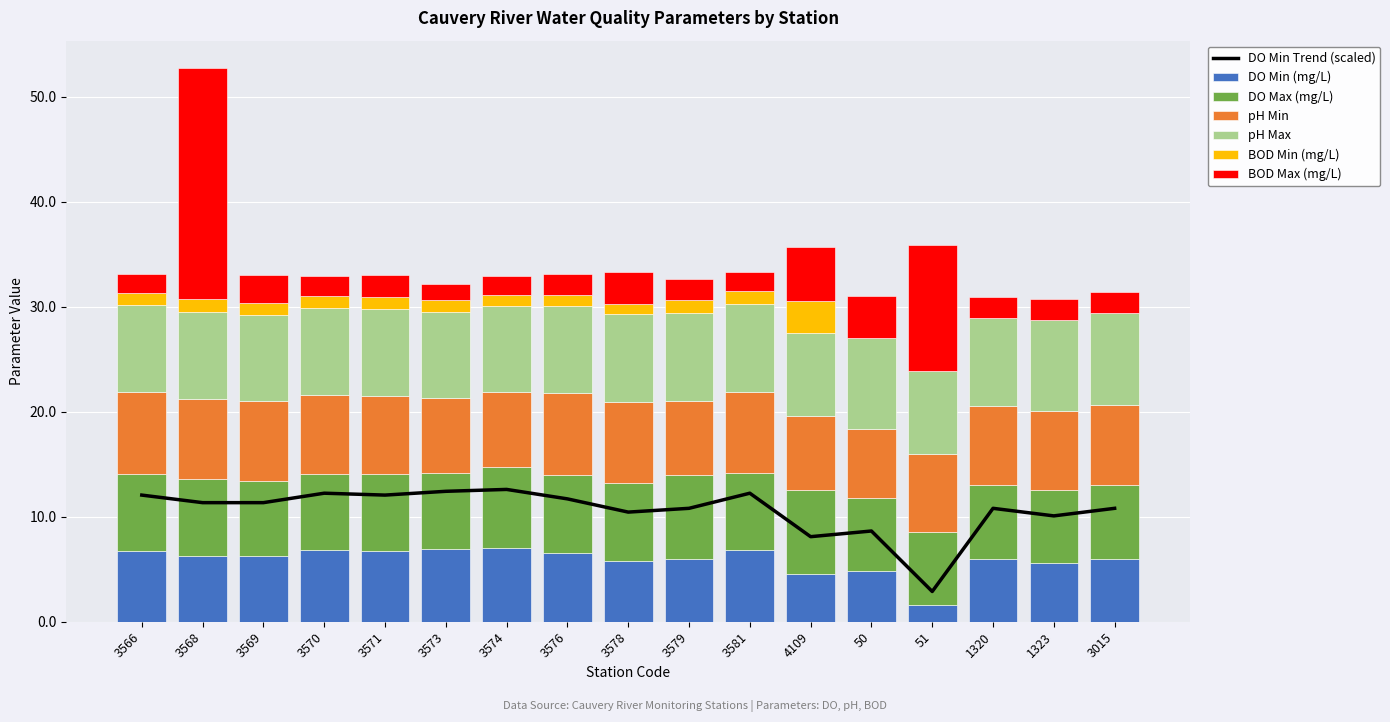

What is the sum of all DO Min (mg/L) values?

100.3